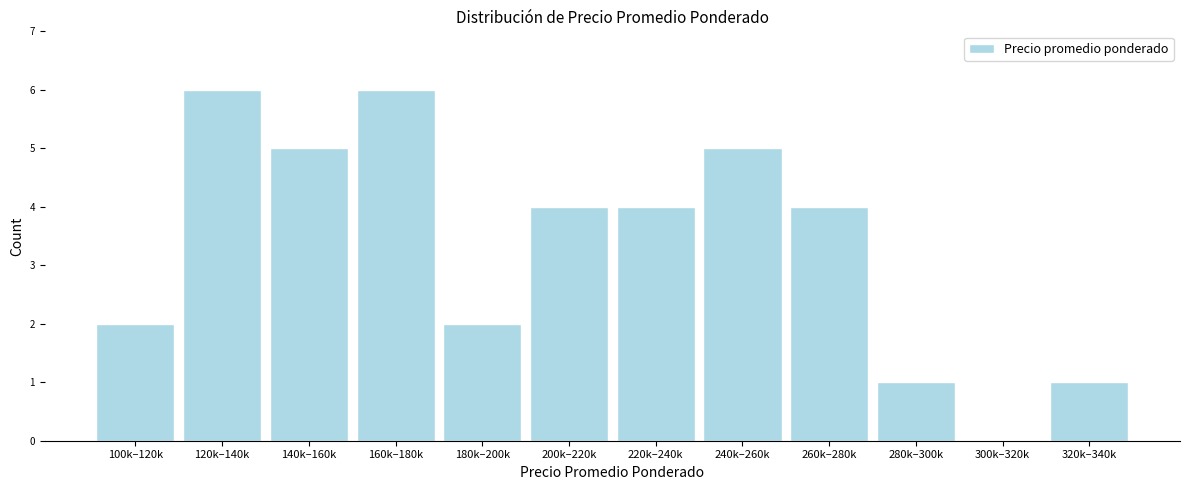

Reading left to right, transcribe all the data shown in this chart.

100k–120k=2	120k–140k=6	140k–160k=5	160k–180k=6	180k–200k=2	200k–220k=4	220k–240k=4	240k–260k=5	260k–280k=4	280k–300k=1	300k–320k=0	320k–340k=1